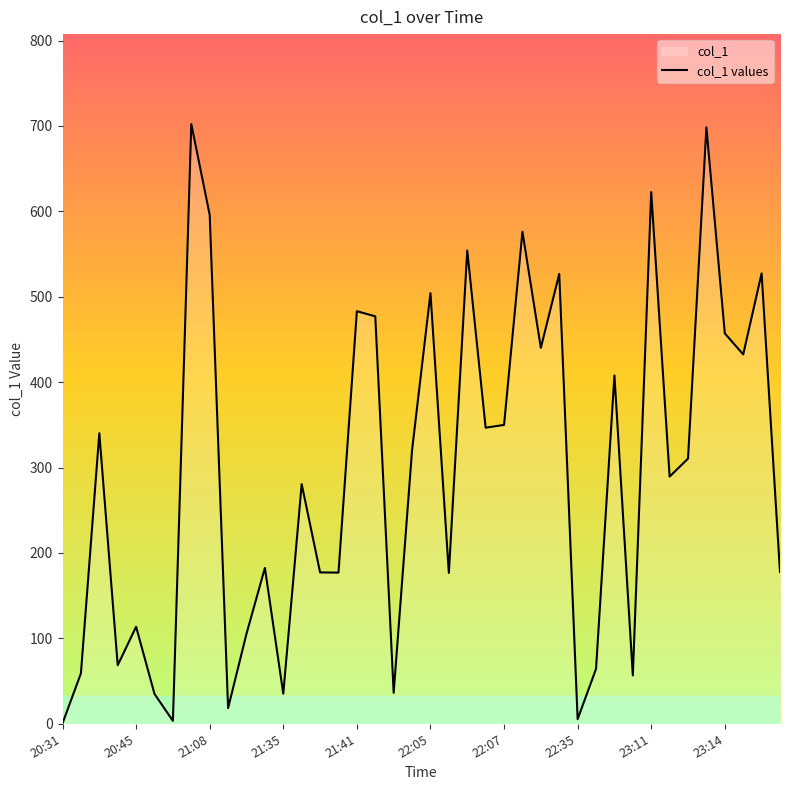

How many interior local valleys (lower than both neighbors) does the data have?

13